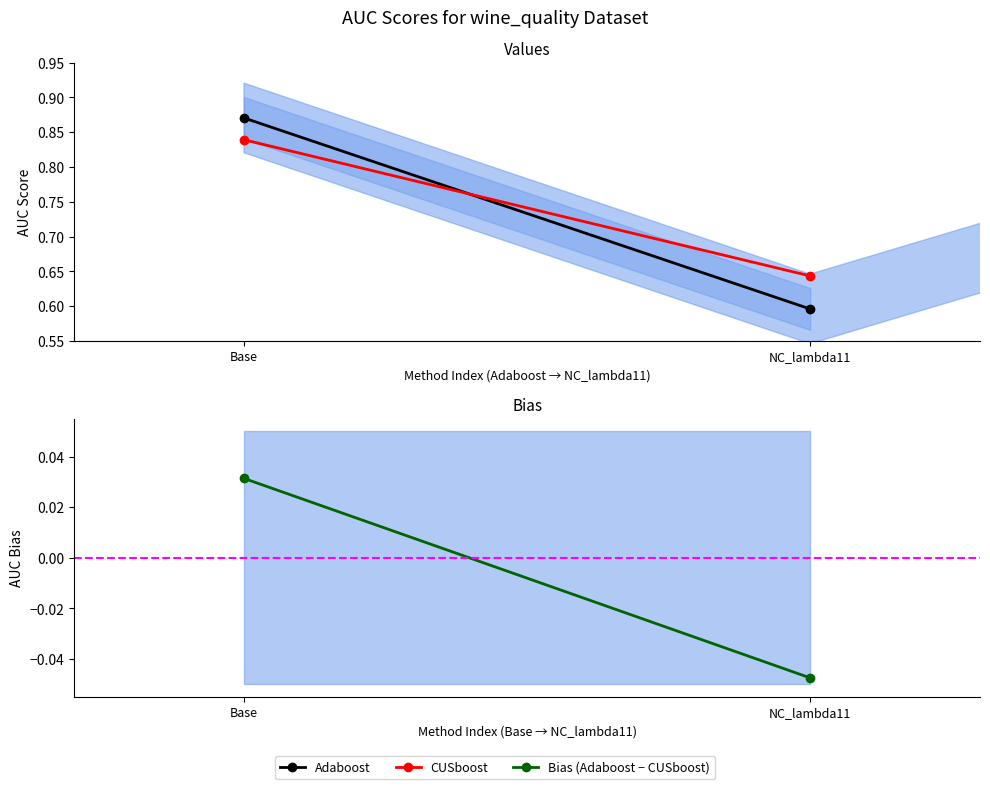

Which category has the highest value in the Adaboost series?

Base